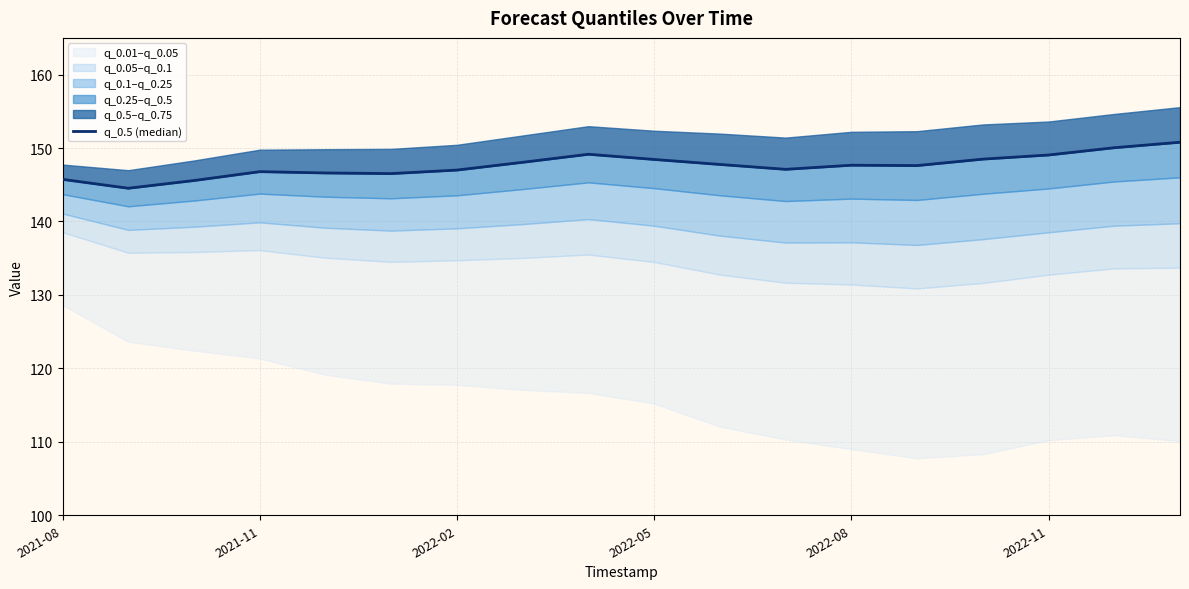

True or false: there are more than 1 points higher than both neighbors.

True